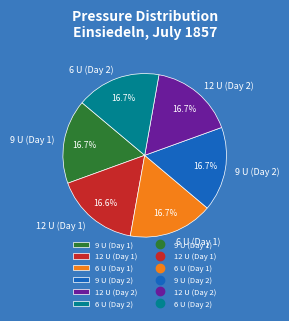

Is there any slice that represents more than half of the pie?

No